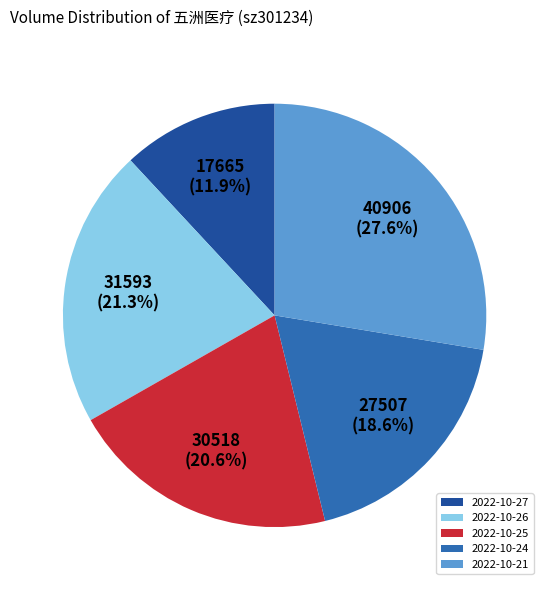

How many segments does this pie chart have?

5